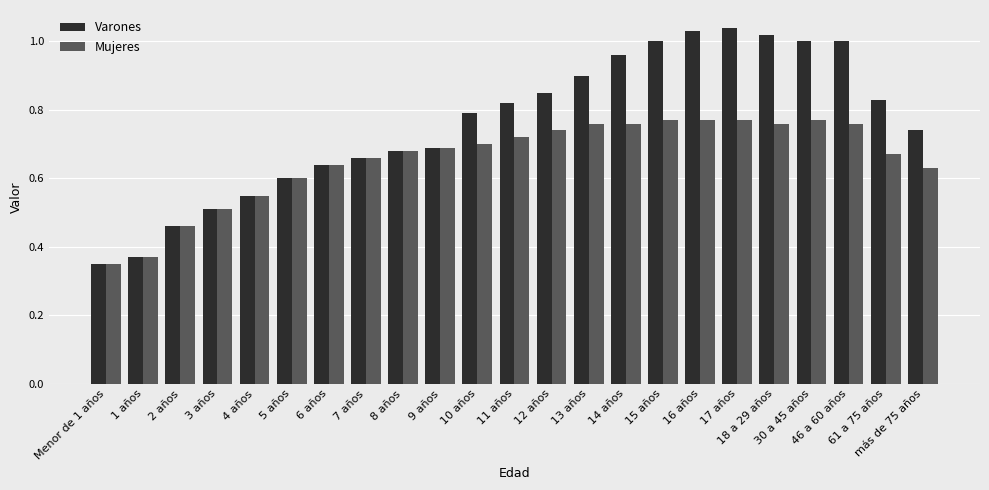

Is it true that Varones equals 0.7 at 3 años?

False